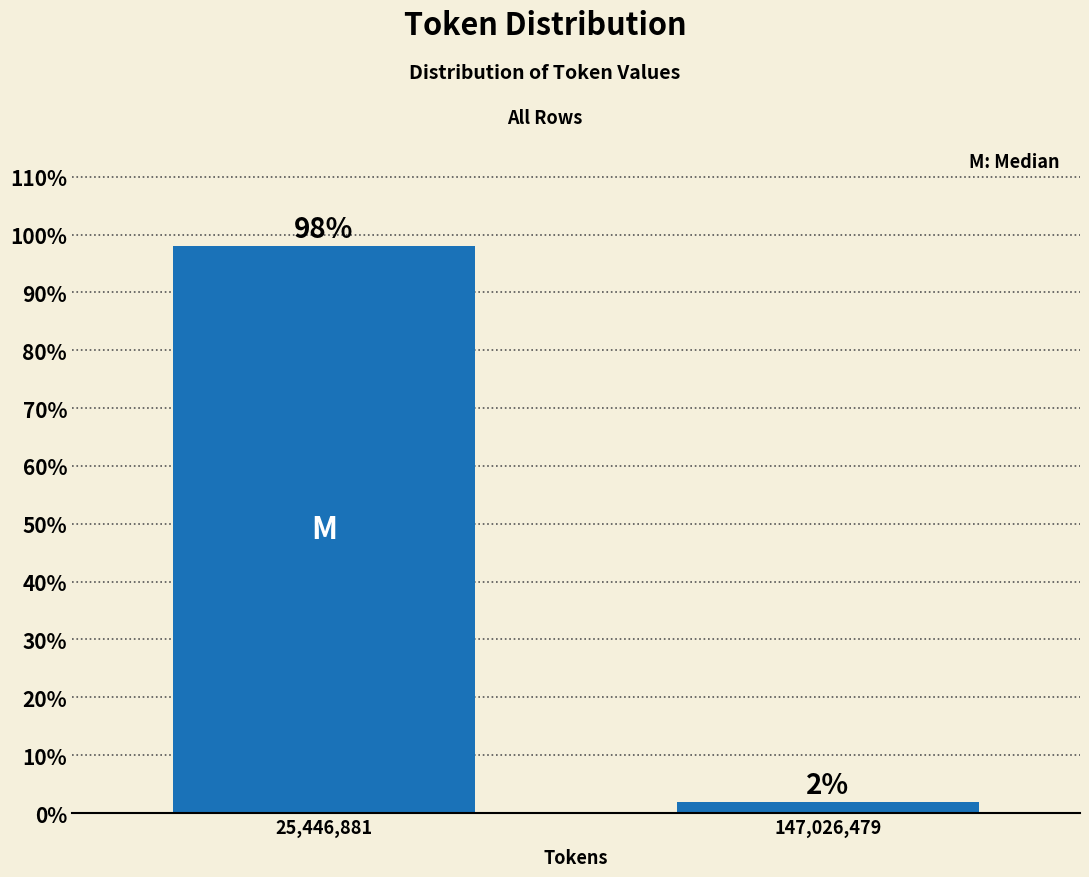

What is the value of the 1st bar from the left?

98.1